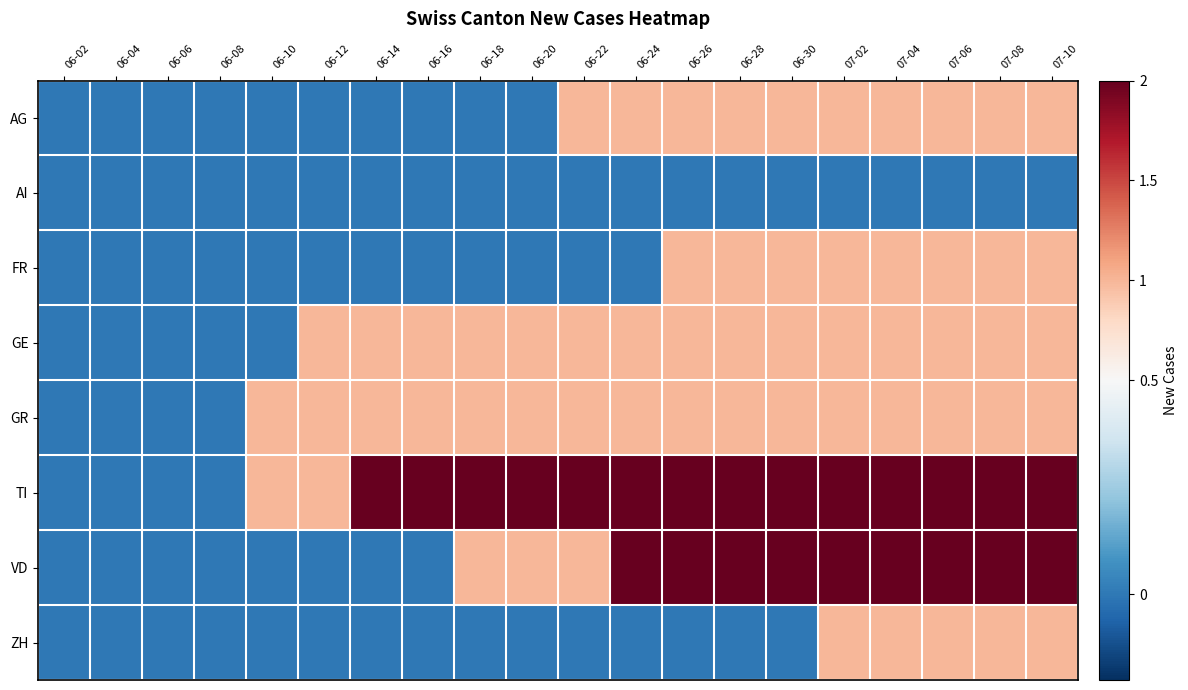

Rank the series at 07-08 from lowest to highest value.

AI, AG, FR, GE, GR, ZH, TI, VD